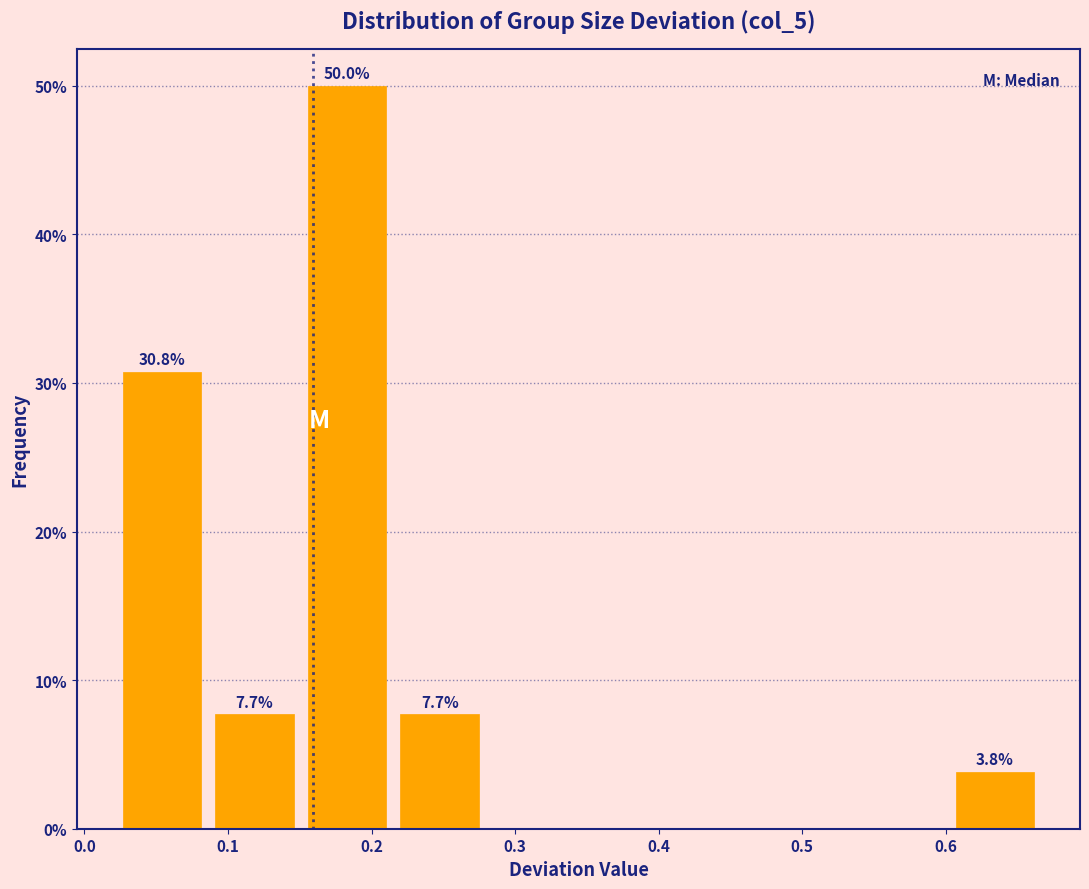

Over which range of the x-axis is the bar tallest?

0.15 to 0.22